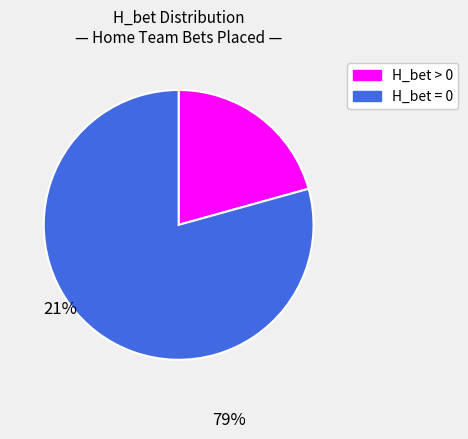

Does any single category account for the majority?

Yes